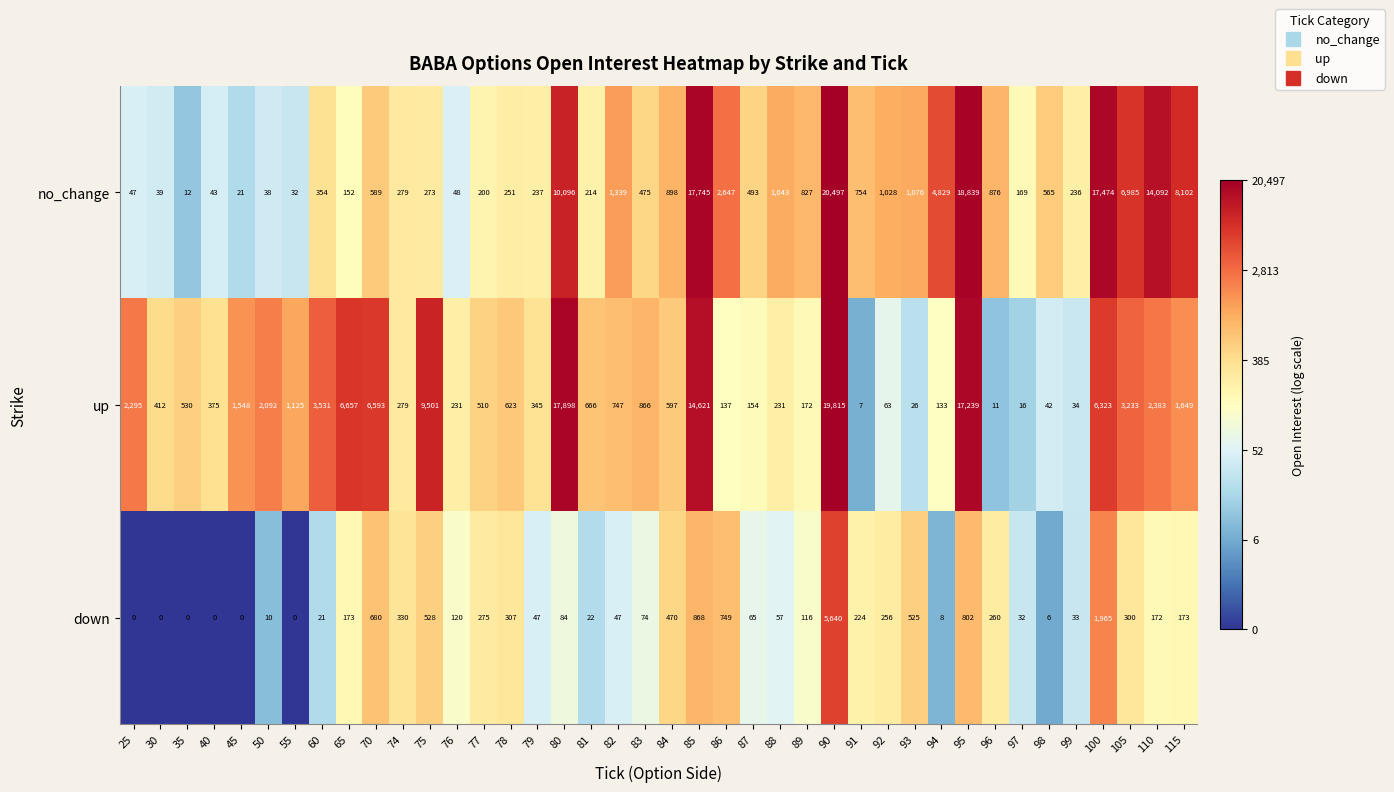

Rank the series at 40 from lowest to highest value.

down, no_change, up